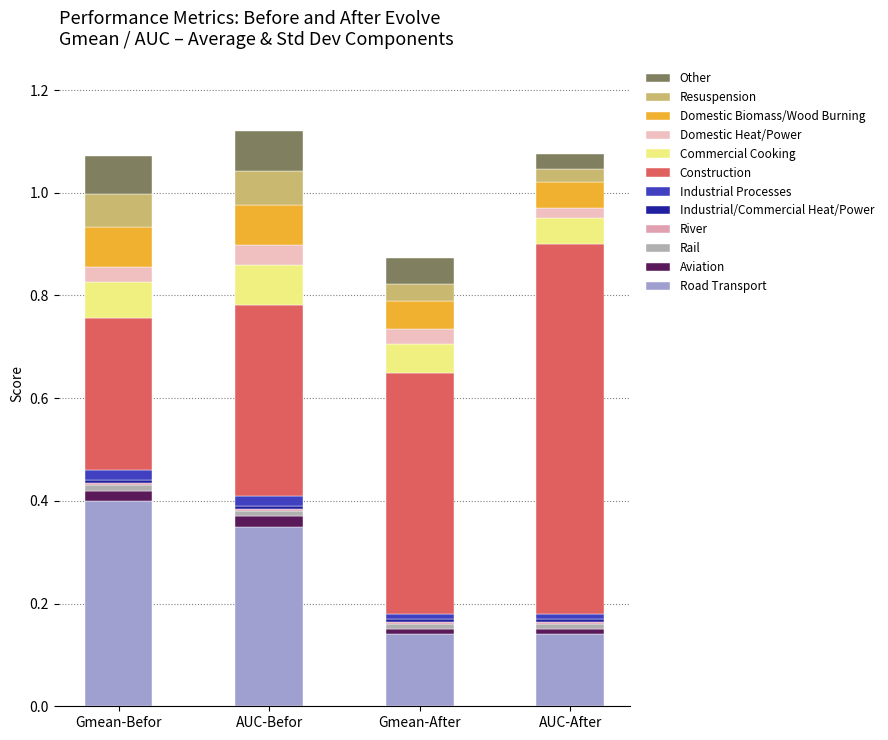

How many data points does each series have?

4